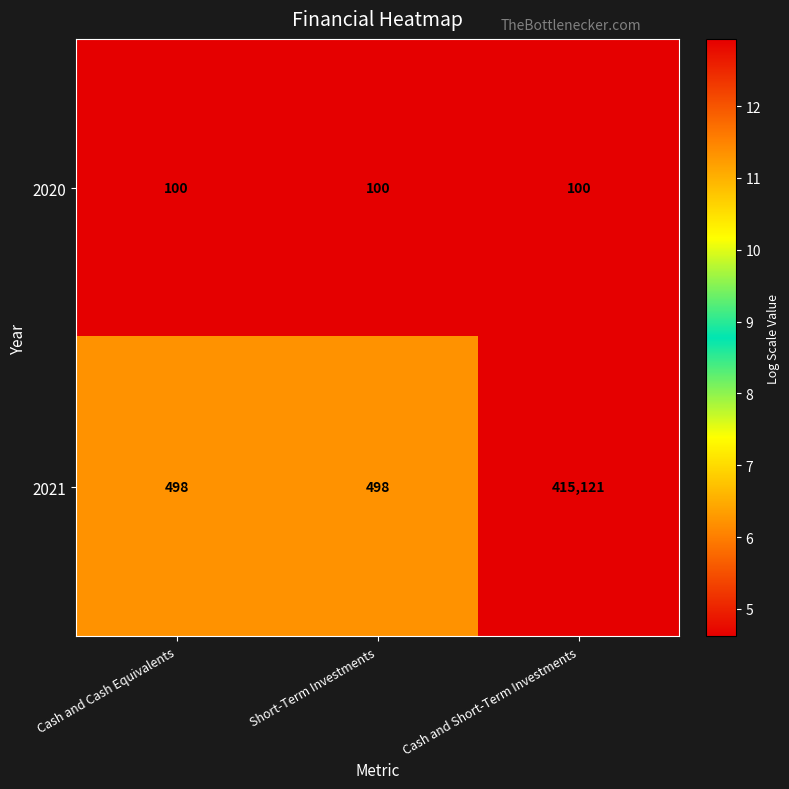

Reading left to right, extract all data points from this chart.

2020: Cash and Cash Equivalents=100	Short-Term Investments=100	Cash and Short-Term Investments=100
2021: Cash and Cash Equivalents=498	Short-Term Investments=498	Cash and Short-Term Investments=415121